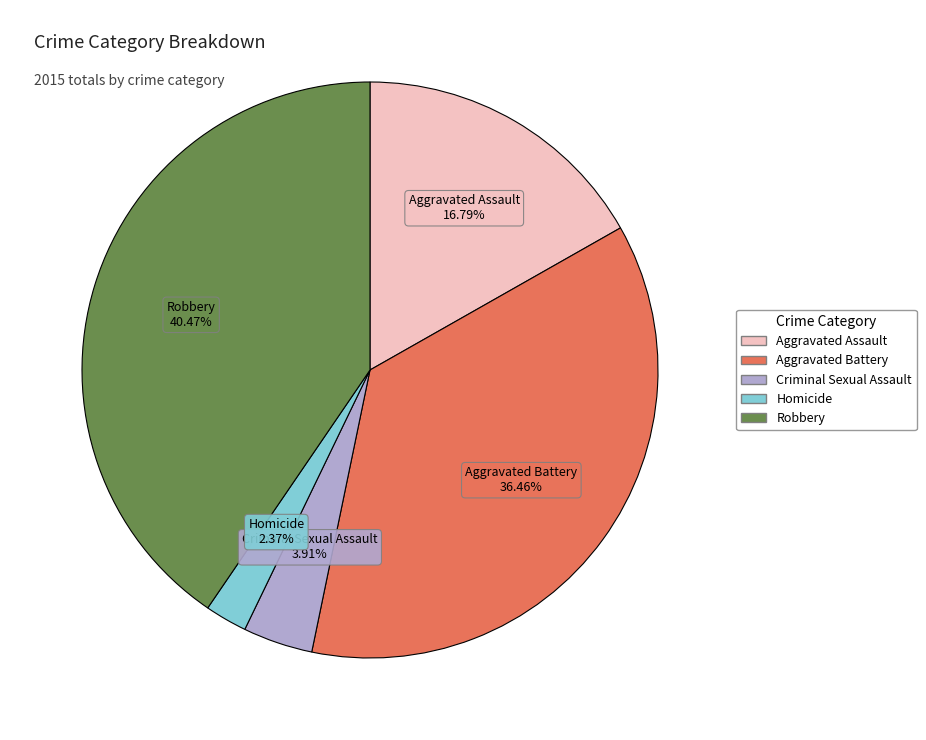

How much of the chart is everything except Aggravated Assault?

83.2%